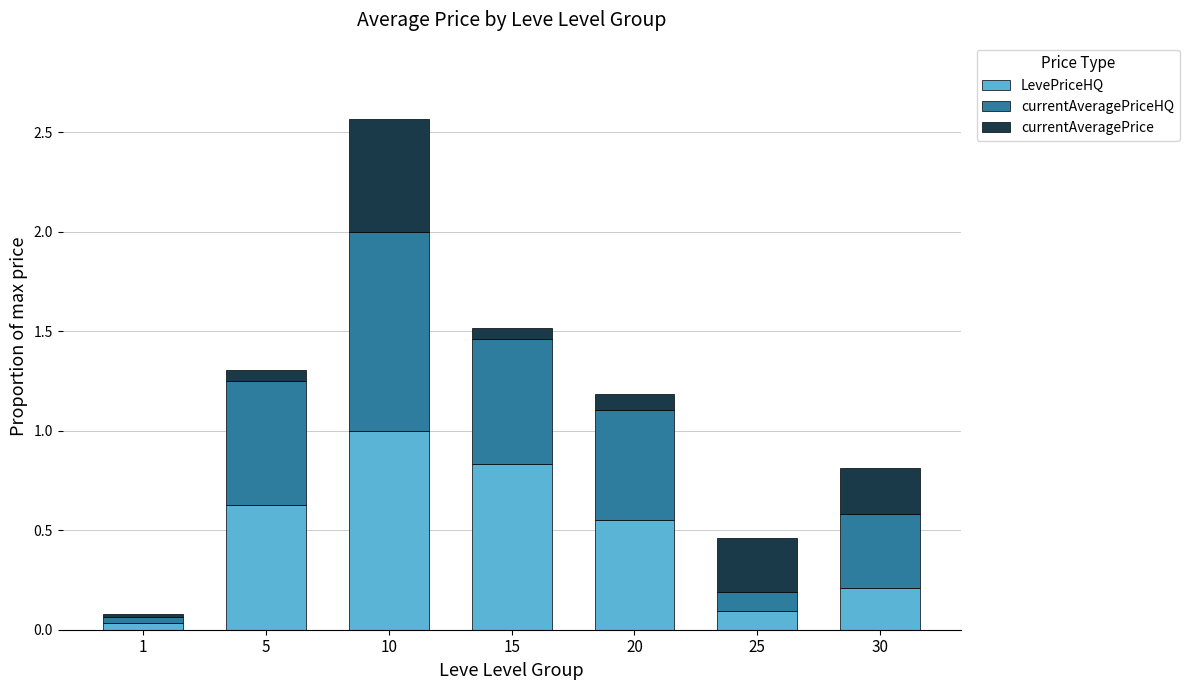

At which category is the sum across all series the highest?

10